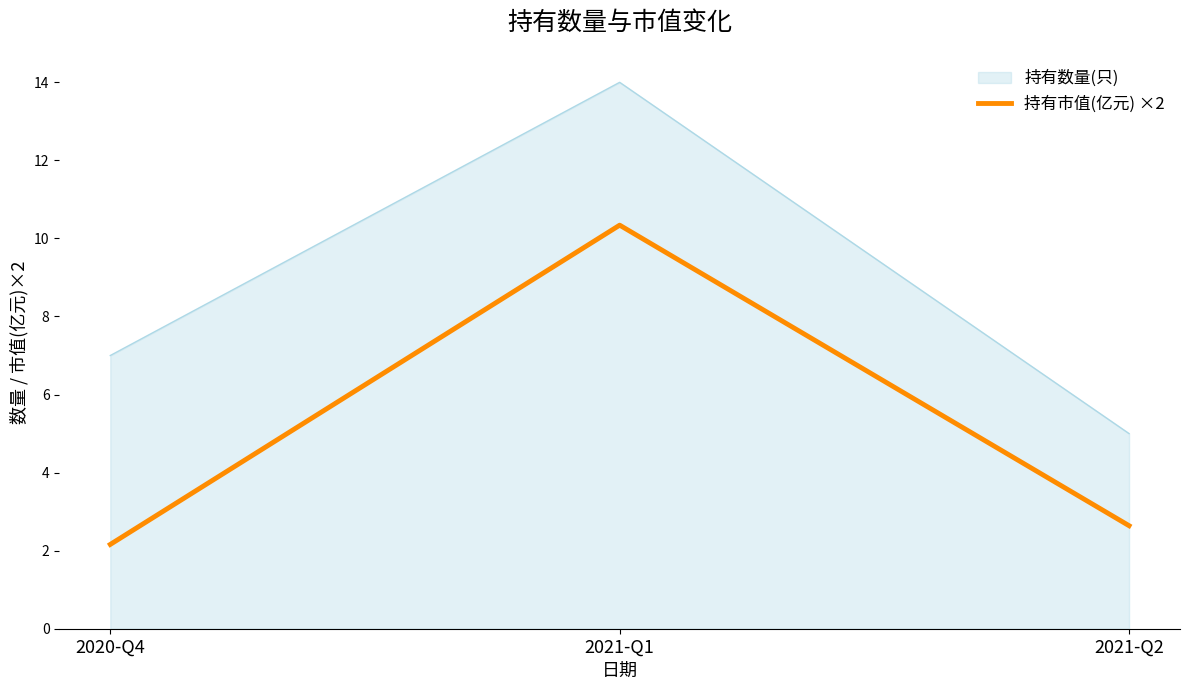

List the labels in order of 持有数量(只) value, largest first.

2021-Q1, 2020-Q4, 2021-Q2